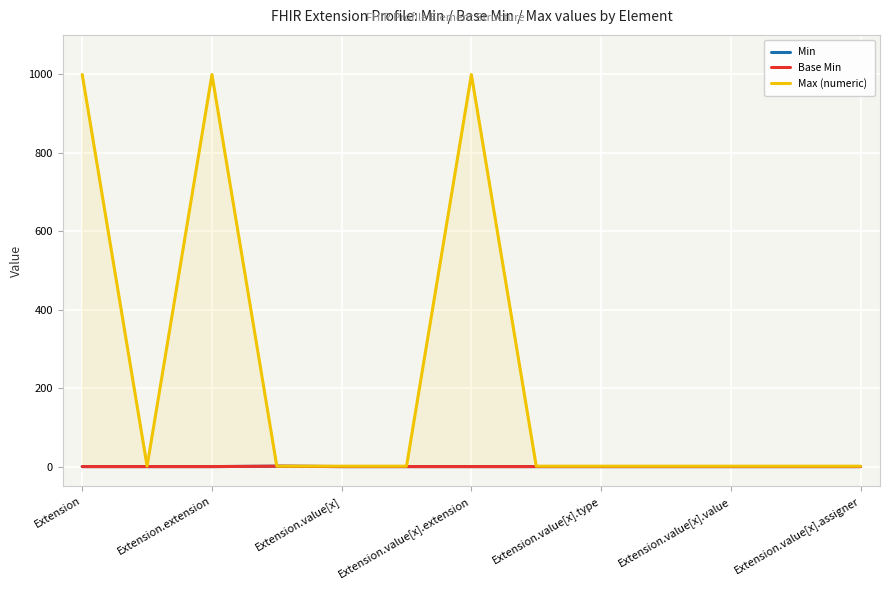

What is the difference between the maximum and minimum values in the Max (numeric) series?

998